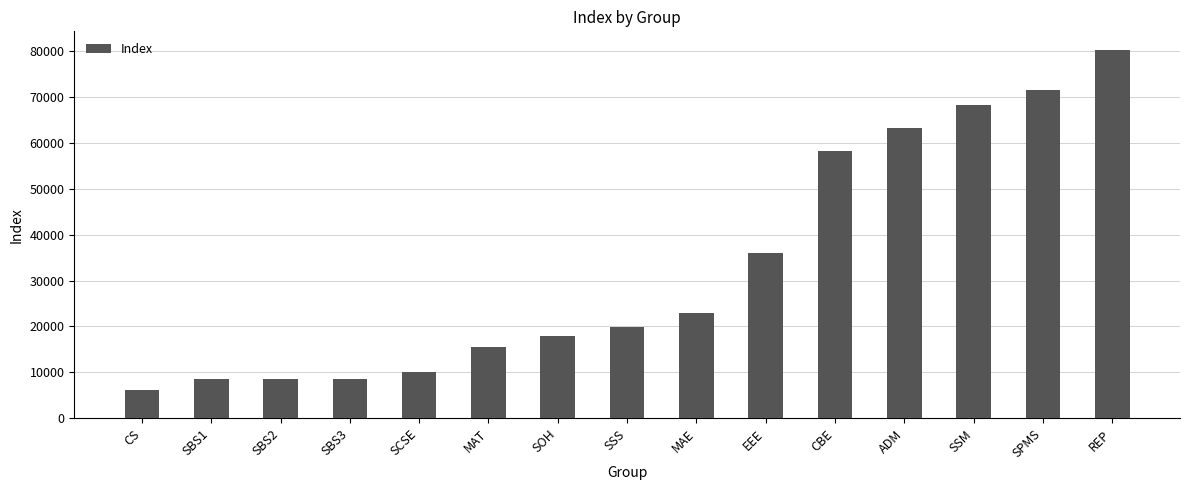

Which has a higher value, SBS2 or ADM?

ADM